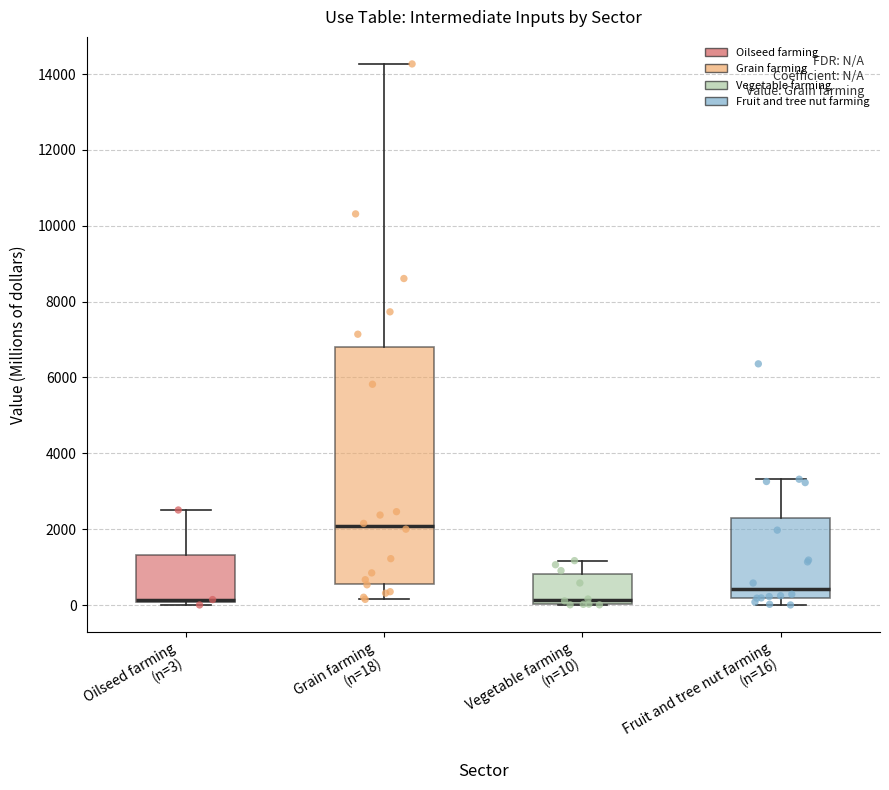

Comparing the boxes themselves (not the whiskers), which one is the tallest?

Grain farming (n=18)